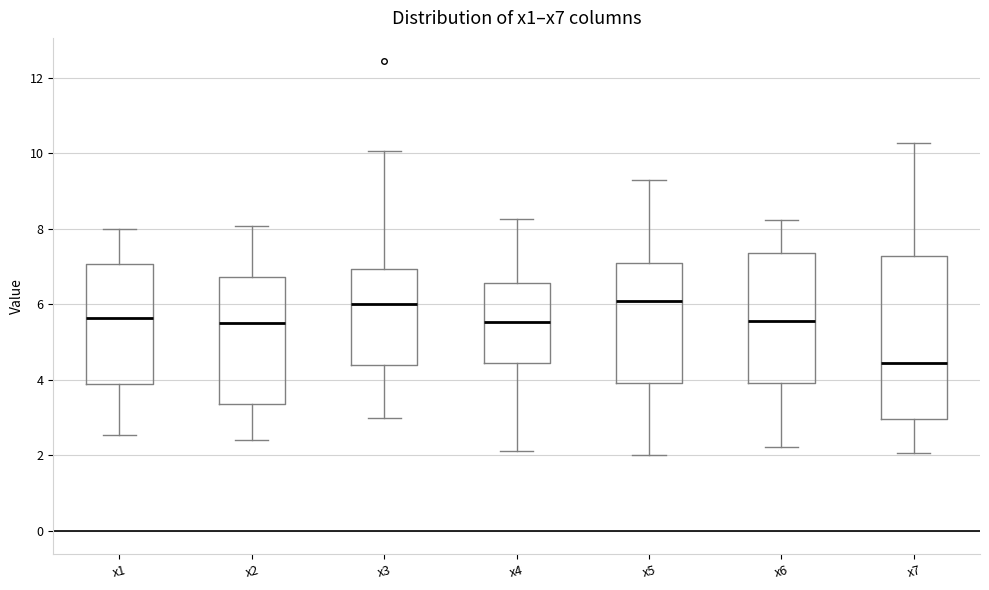

Reading left to right, read every box against the y-axis: the position of its median line, the range the box covers, and the ends of its whiskers. The values are not printed on the chart, so give them approximately, as read against the axis.

x1: median 5.6, box 3.8 to 7.0, whiskers 2.6 to 8.0
x2: median 5.6, box 3.4 to 6.8, whiskers 2.4 to 8.0
x3: median 6.0, box 4.4 to 7.0, whiskers 3.0 to 10.0
x4: median 5.6, box 4.4 to 6.6, whiskers 2.2 to 8.2
x5: median 6.0, box 4.0 to 7.0, whiskers 2.0 to 9.2
x6: median 5.6, box 4.0 to 7.4, whiskers 2.2 to 8.2
x7: median 4.4, box 3.0 to 7.2, whiskers 2.0 to 10.2